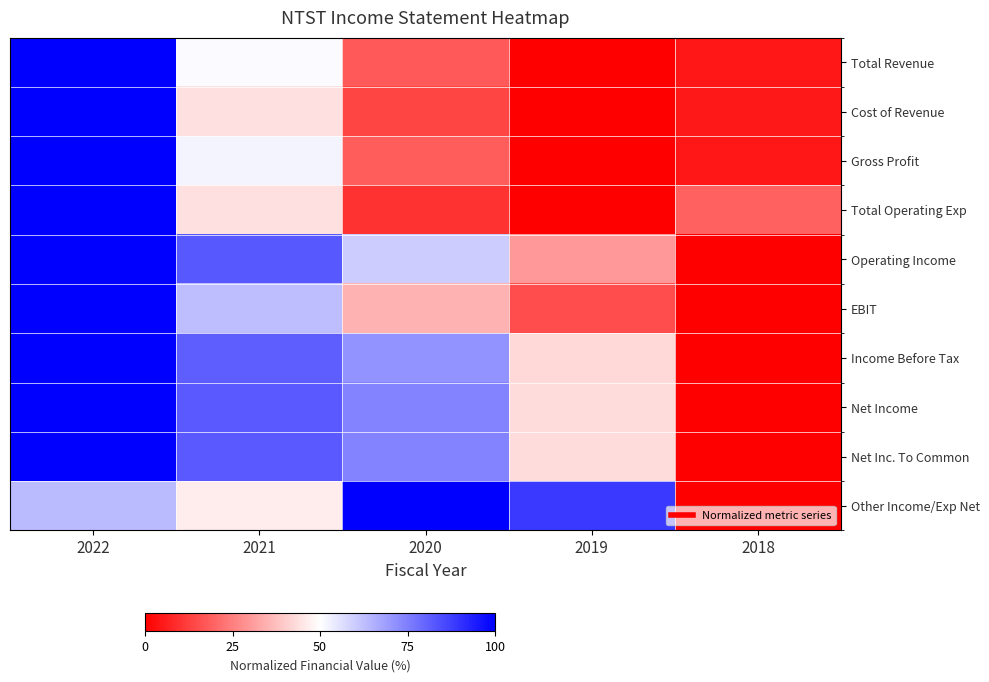

Which has a higher value, 2018 or 2022?

2022